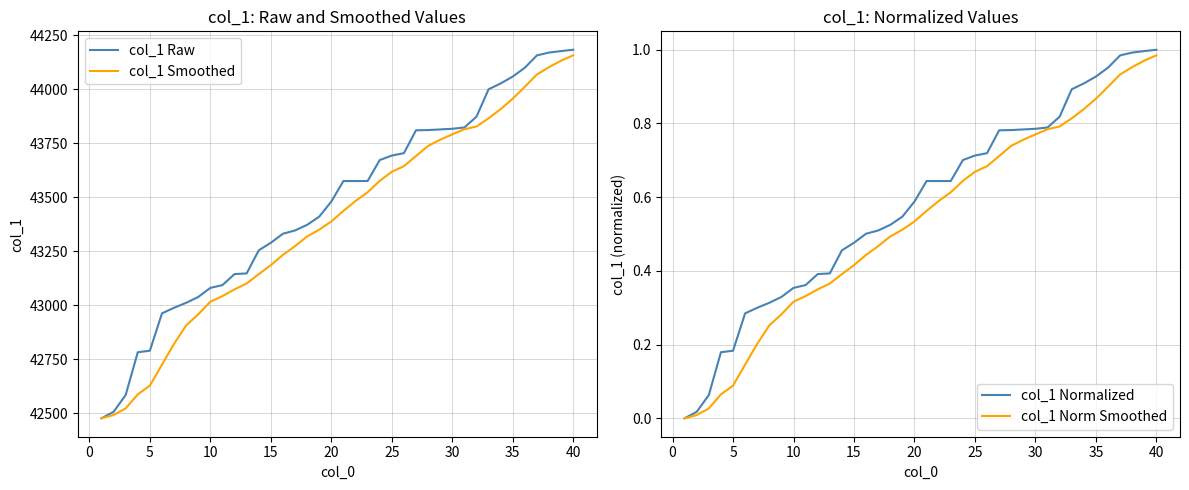

True or false: col_1 Smoothed and col_1 Norm Smoothed intersect in this chart.

False